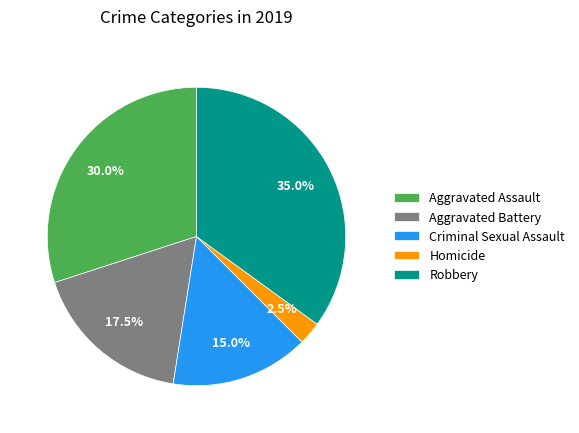

Which category has the smallest portion of the pie?

Homicide